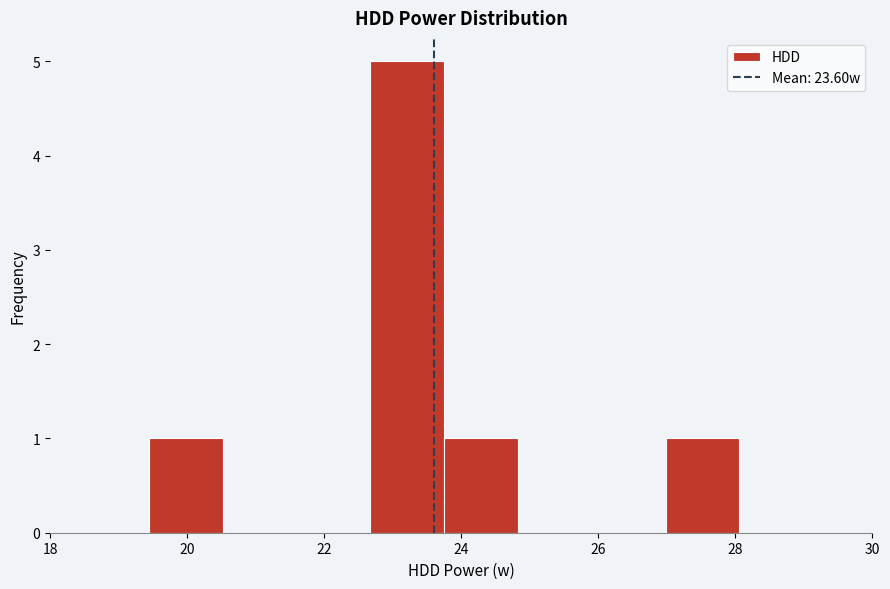

Reading left to right, list every bar in this chart as the range it spans on the x-axis followed by its height. Neither the bar edges nor the heights are printed on the chart, so give them approximately, as read against the axes.

19.4 to 20.6: 1
20.6 to 21.6: 0
21.6 to 22.6: 0
22.6 to 23.8: 5
23.8 to 24.8: 1
24.8 to 26.0: 0
26.0 to 27.0: 0
27.0 to 28.0: 1